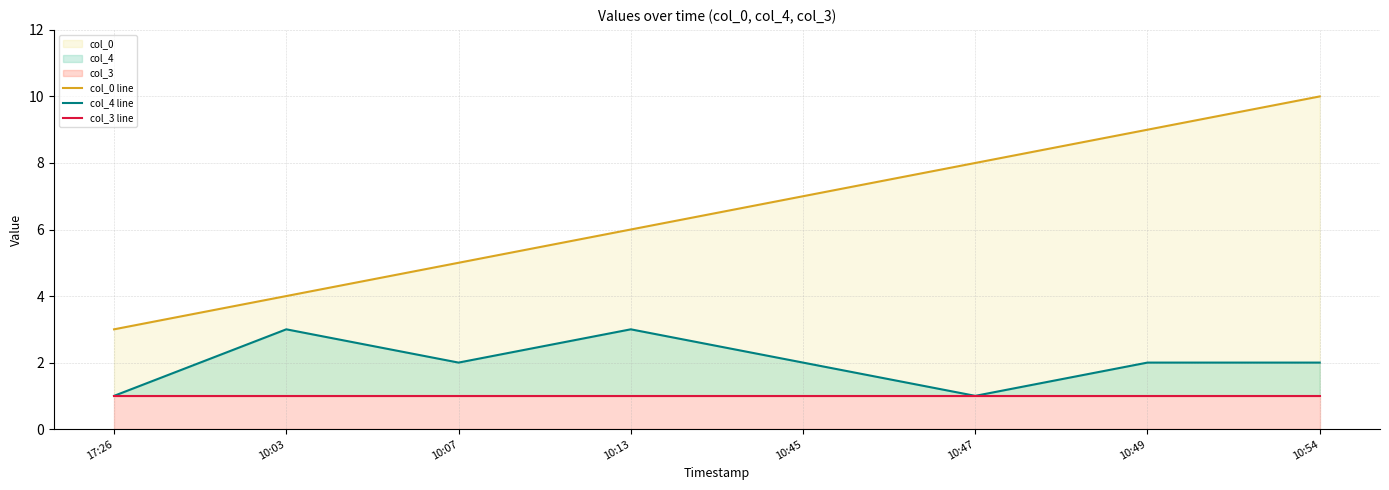

How many data points in col_0 line are above 7?

3